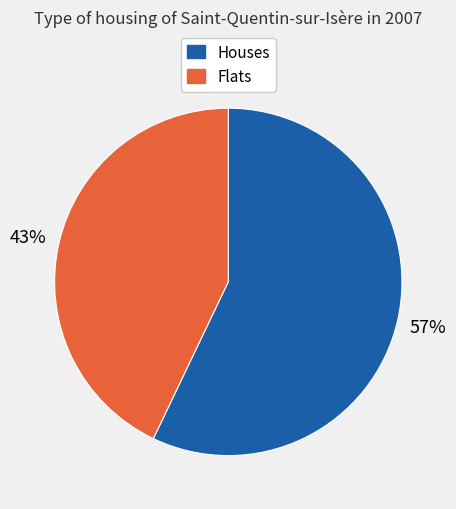

To the nearest percent, what is the average slice percentage?

50%